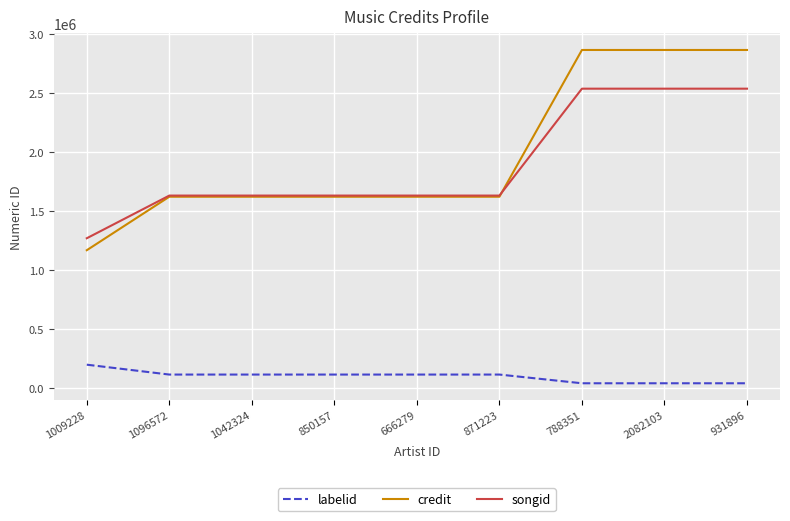

Rank the series at 931896 from lowest to highest value.

labelid, songid, credit